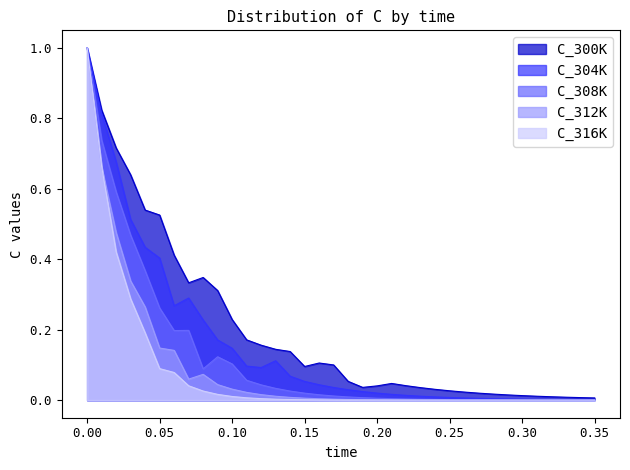

True or false: C_316K has more than 0 interior local peaks.

False